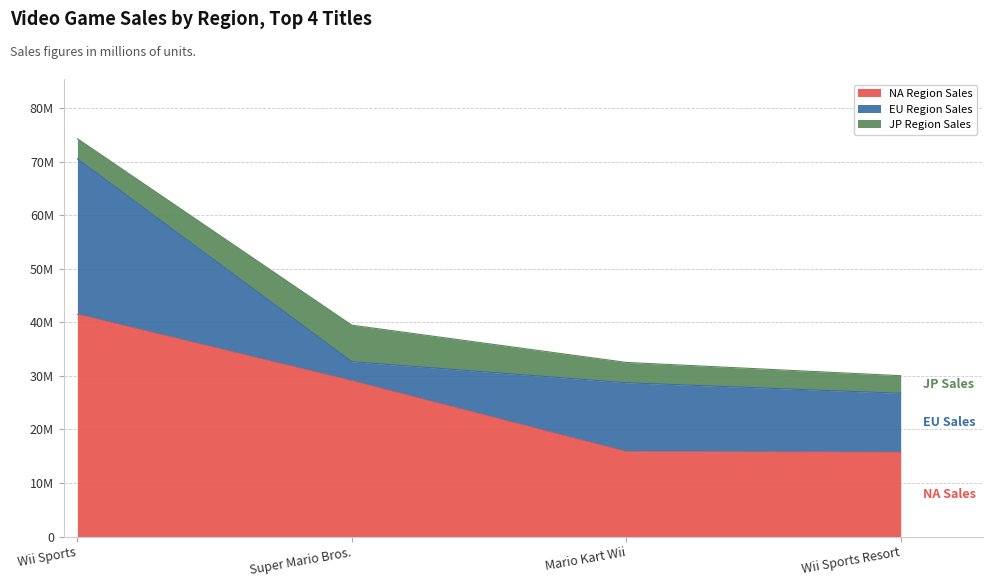

How many interior local peaks does the EU_Sales series have?

1